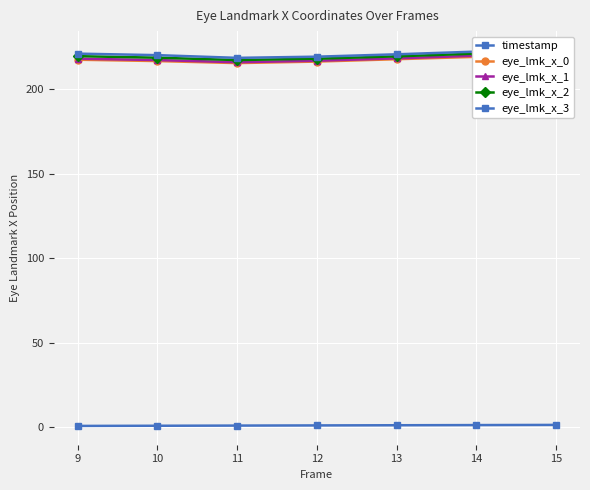

The eye_lmk_x_1 series shows 219.8 at 14. True or false?

True